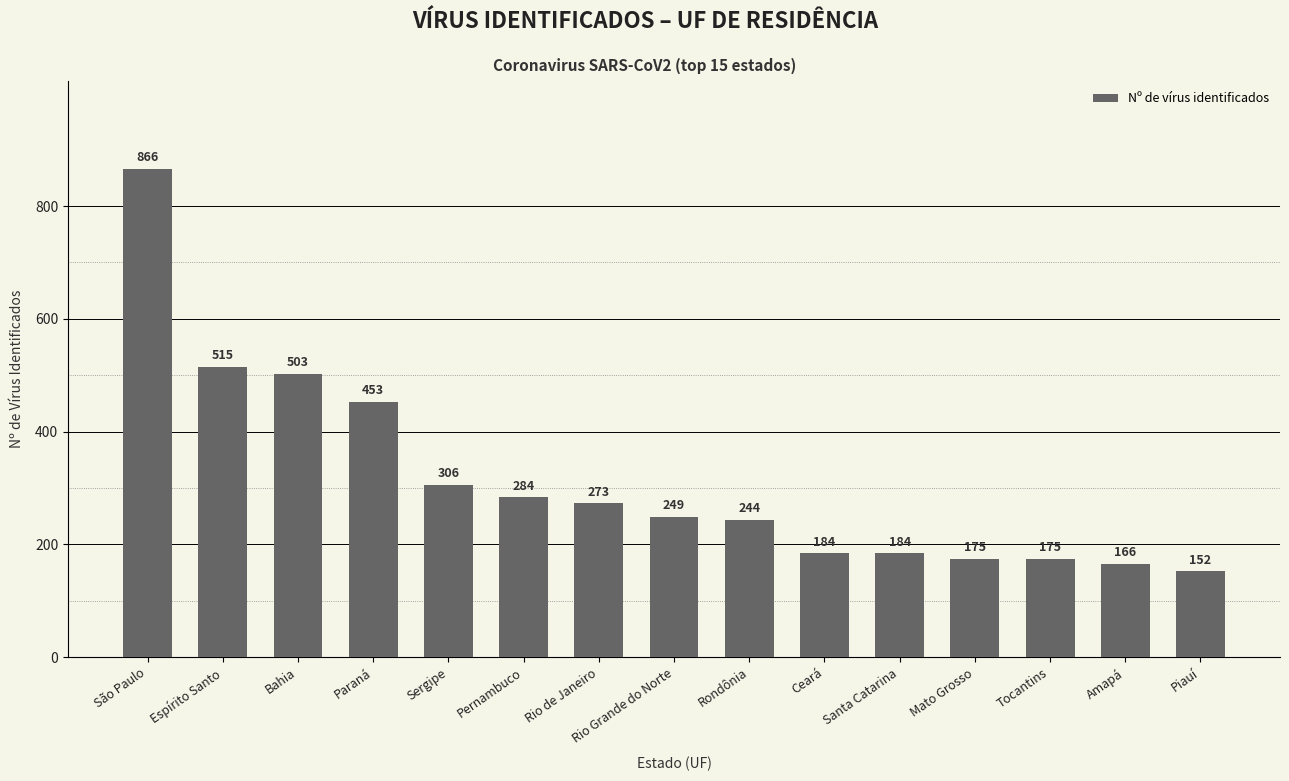

Which has a higher value, Rondônia or Paraná?

Paraná